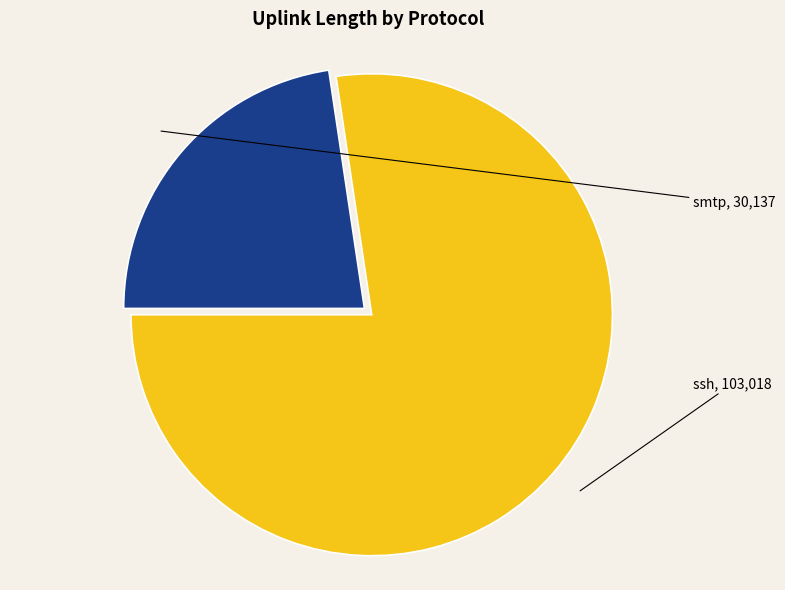

Is it true that smtp is 16% of the pie?

False